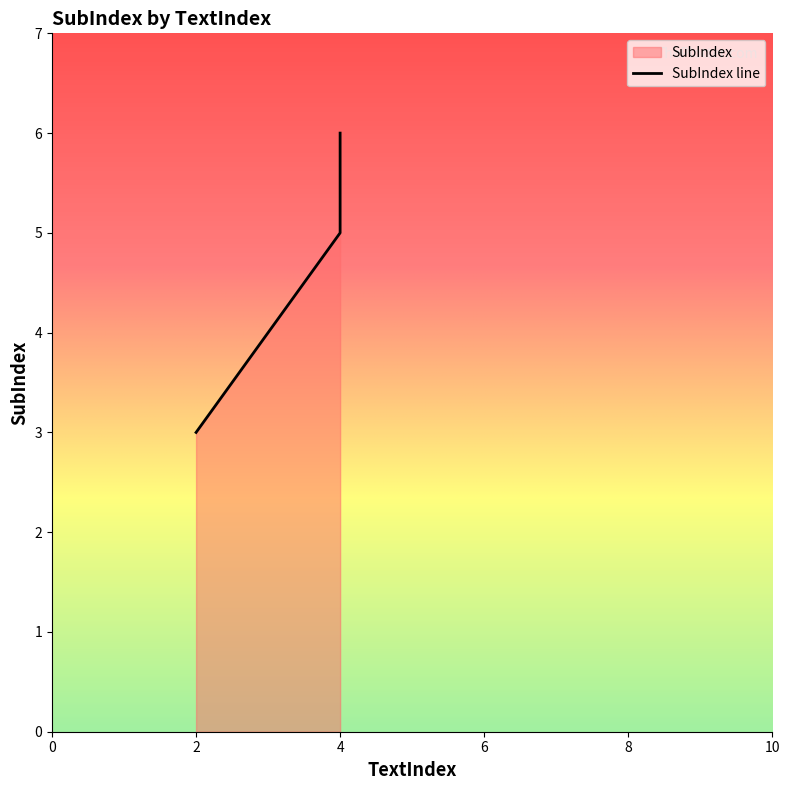

Reading left to right, what are all the values shown in this chart?

3	5	6